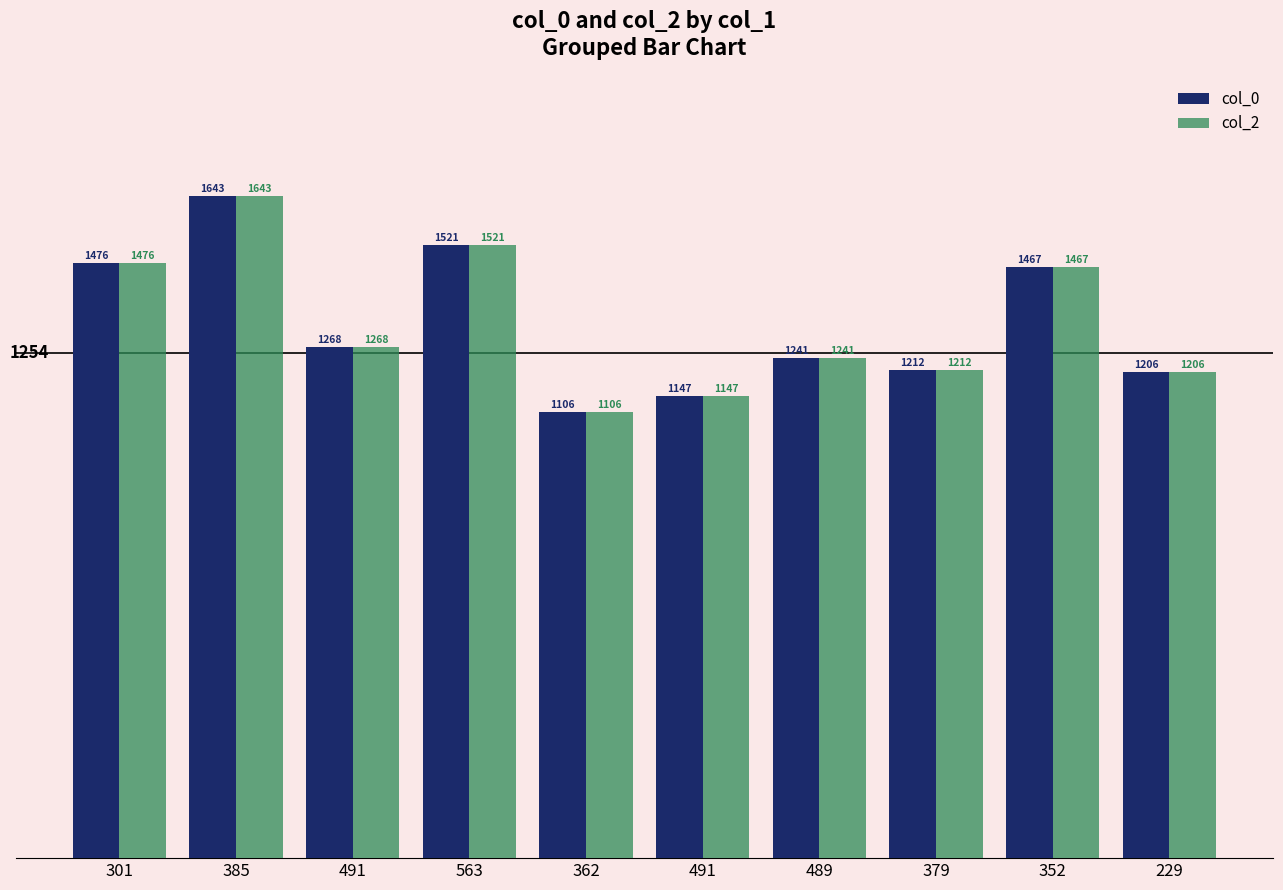

Which label corresponds to the smallest value in the chart?

362